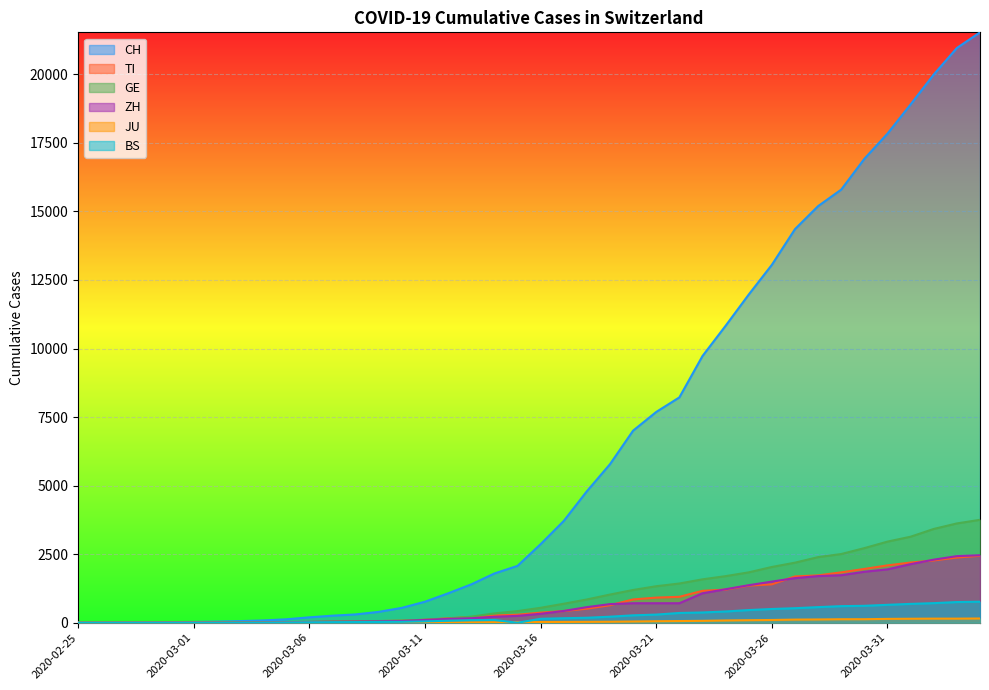

True or false: TI and BS intersect in this chart.

False